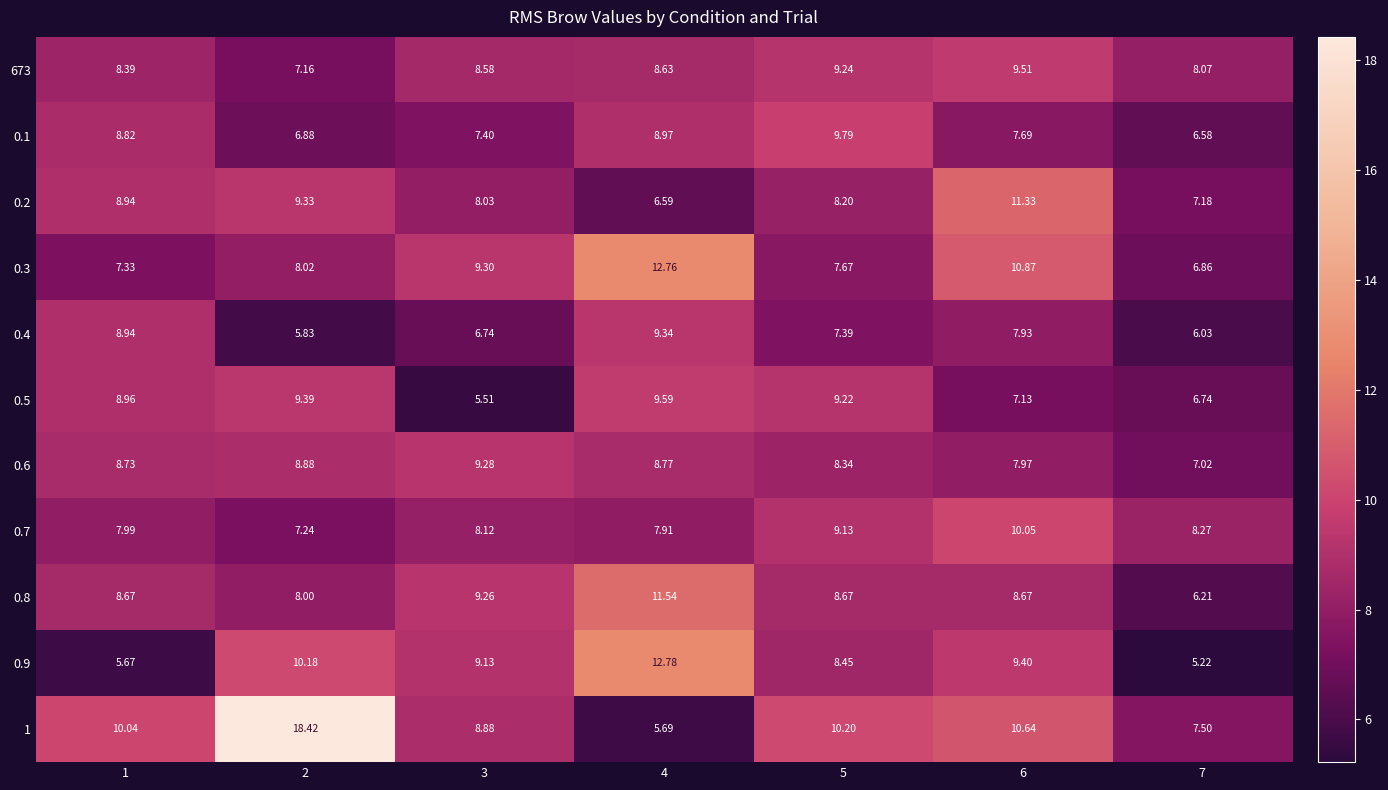

Is the value of 0.5 at 4 greater than the value of 0.1 at 5?

No